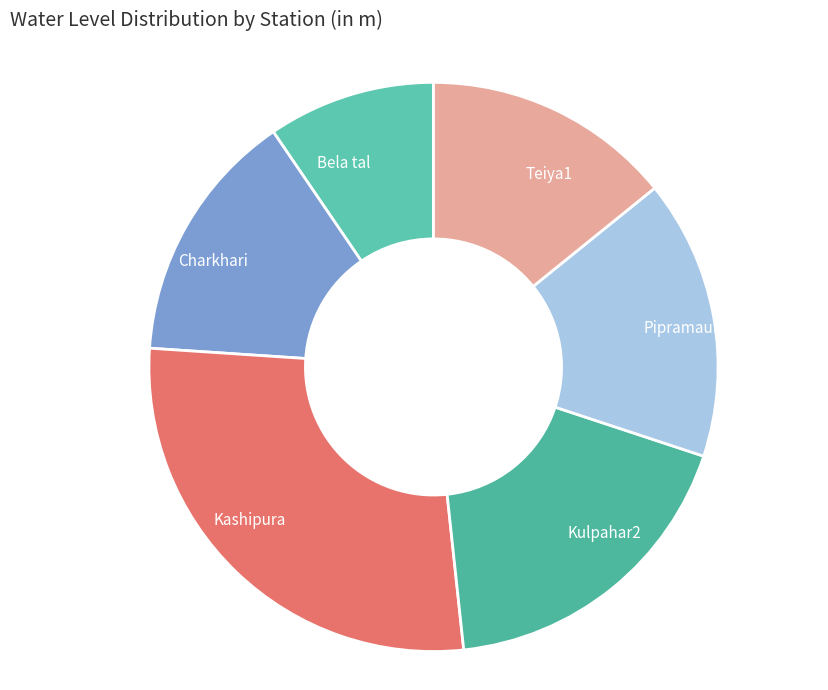

Between Bela tal and Charkhari, which is larger?

Charkhari